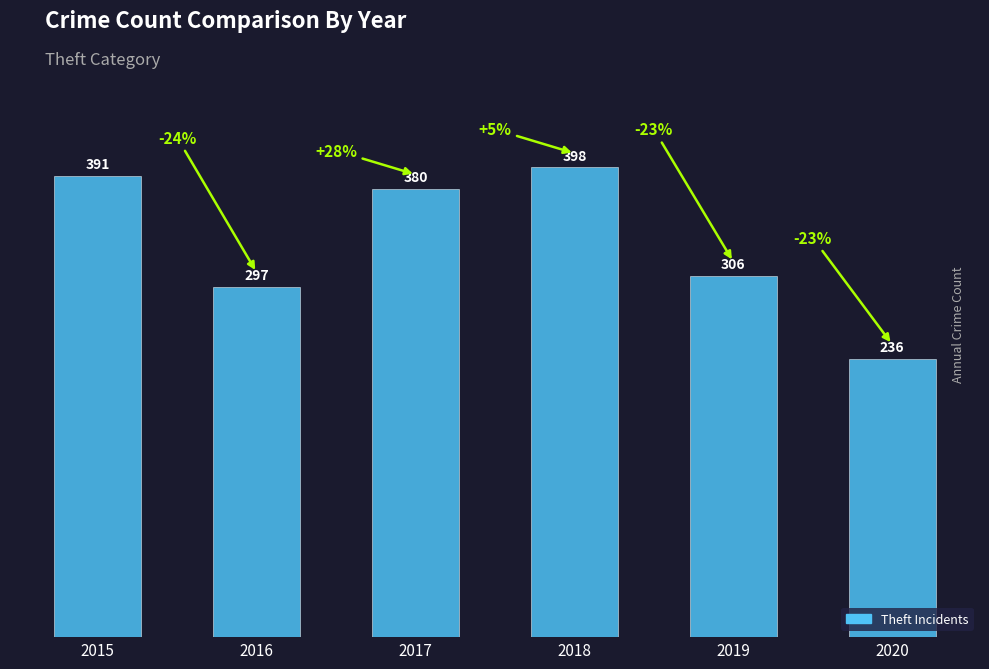

What is the difference between the second highest and minimum values?

155